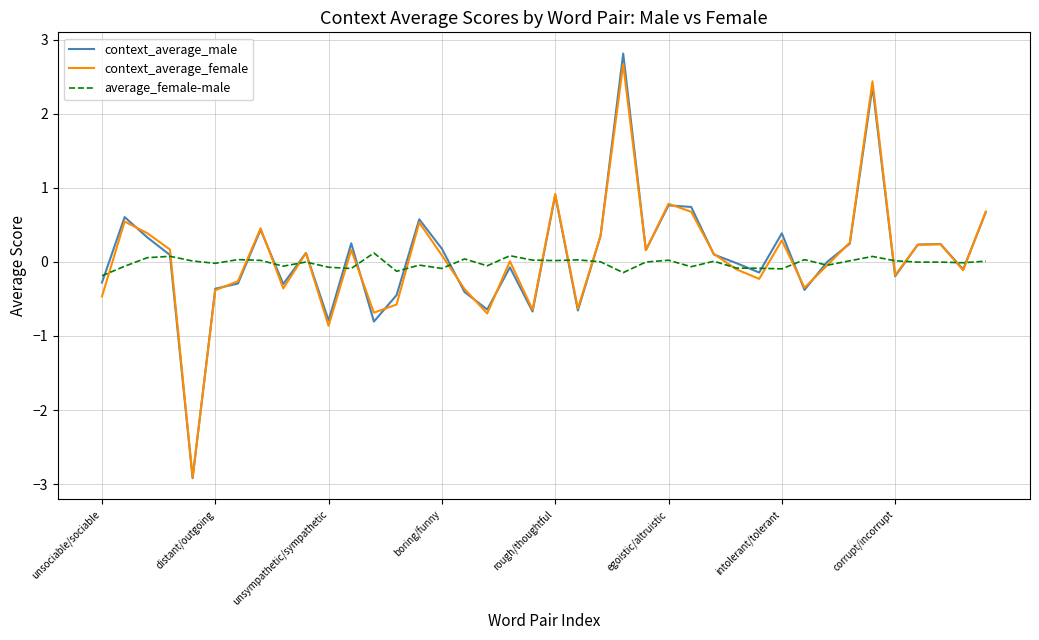

Which series has the largest range (max minus min)?

context_average_male